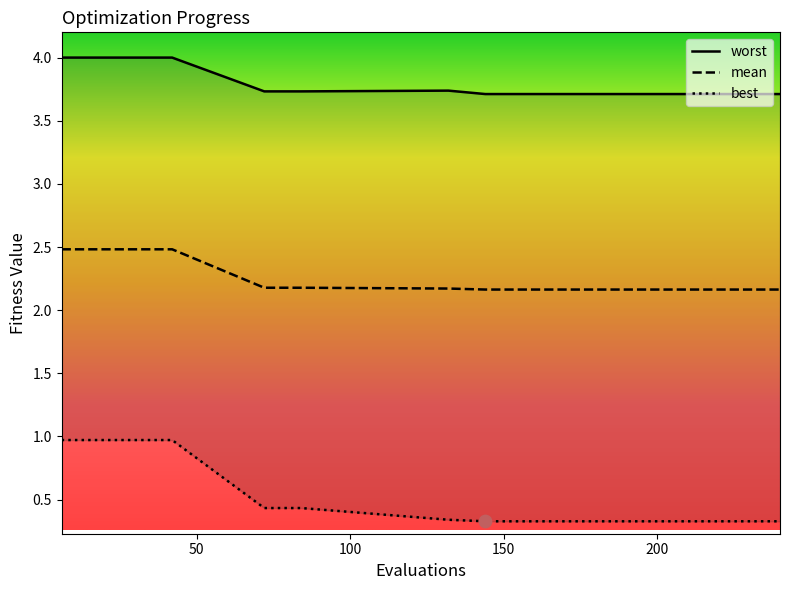

What are all the series names shown in the legend?

mean, best, worst